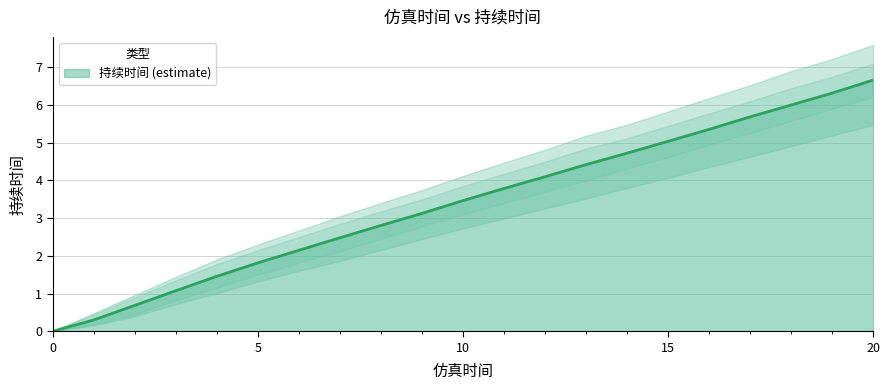

The value of 持续时间 (estimate) at 10 is 4.8. True or false?

False